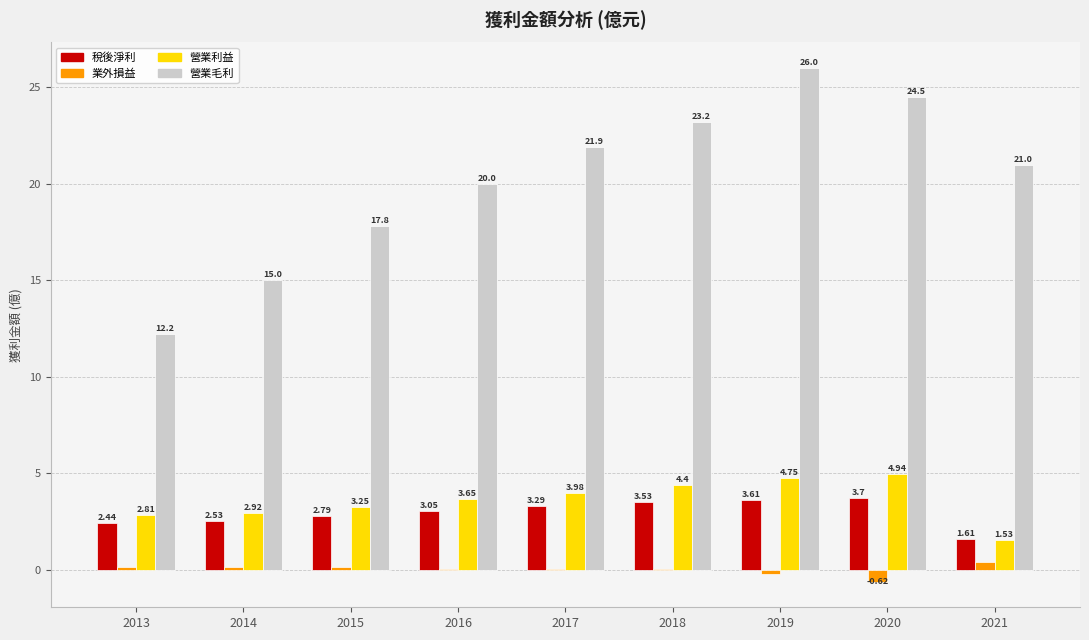

What are all the series names shown in the legend?

稅後淨利, 業外損益, 營業利益, 營業毛利